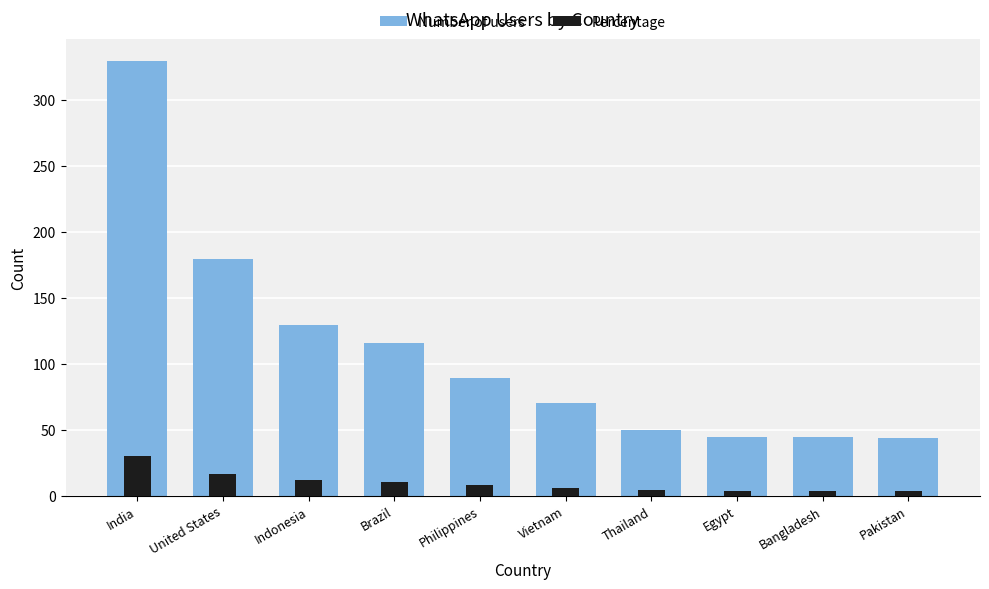

What is the approximate value of Percentage at Thailand?

4.6